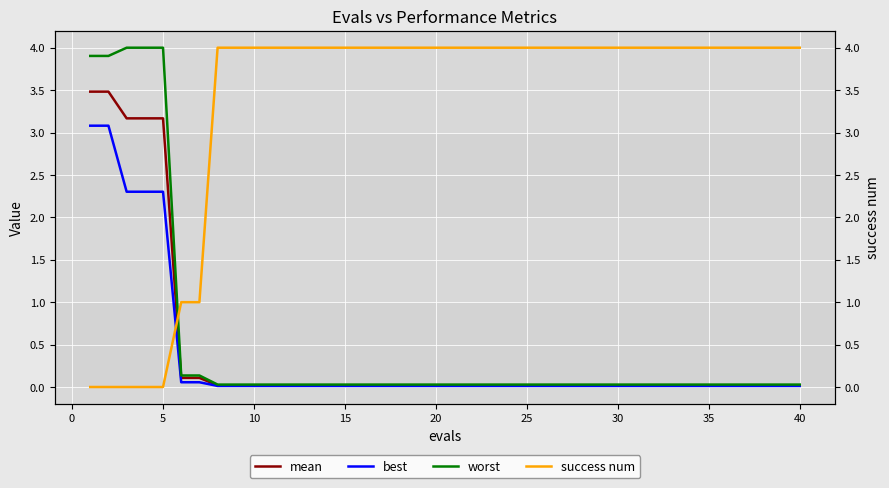

Which category has the highest value across all series?

30